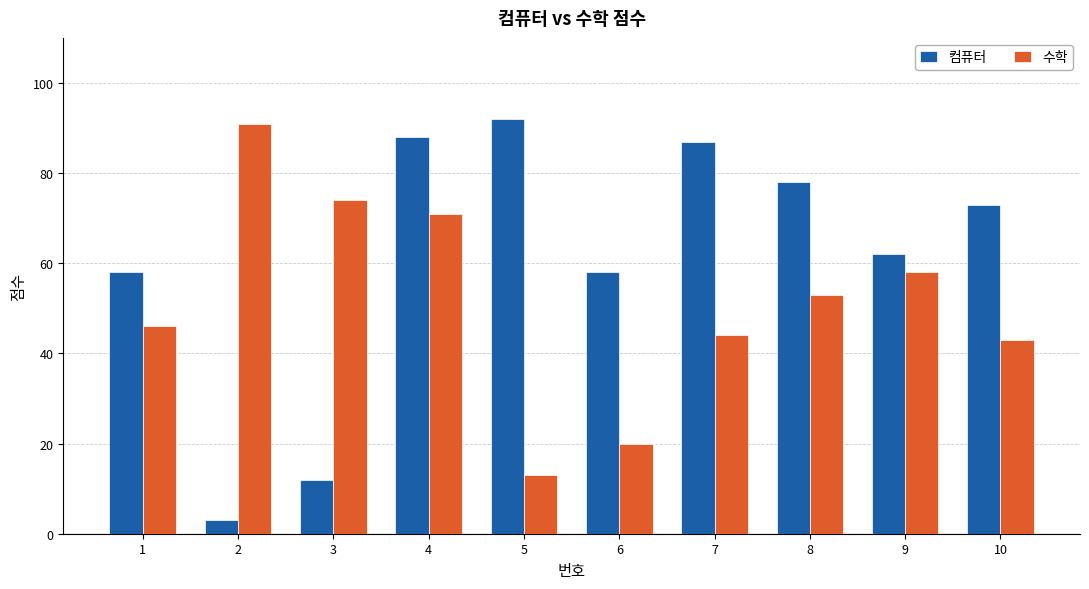

Is it true that 컴퓨터 equals 73 at 10?

True